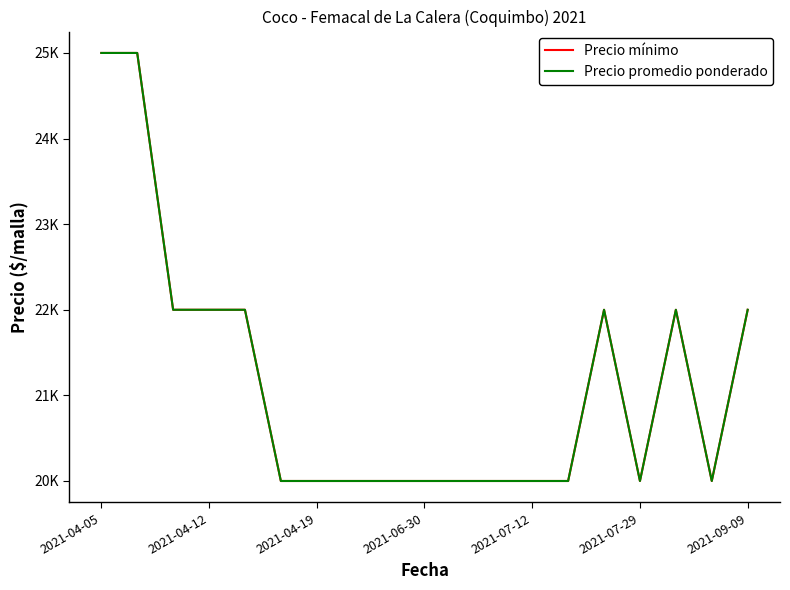

Does the chart have visible grid lines?

No